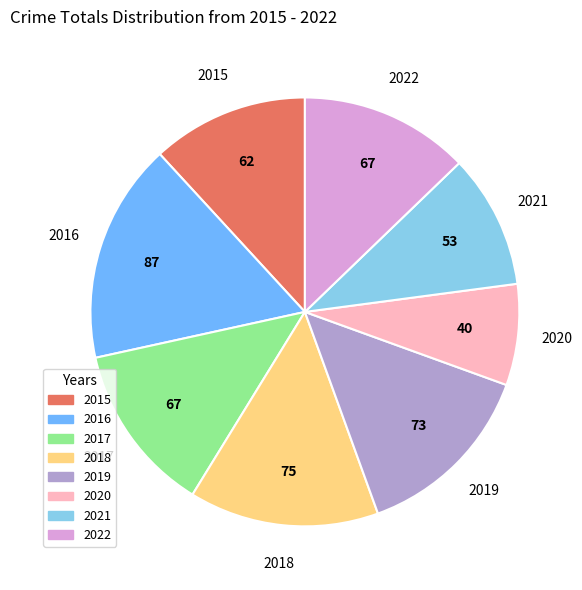

Is there a majority slice in this chart?

No